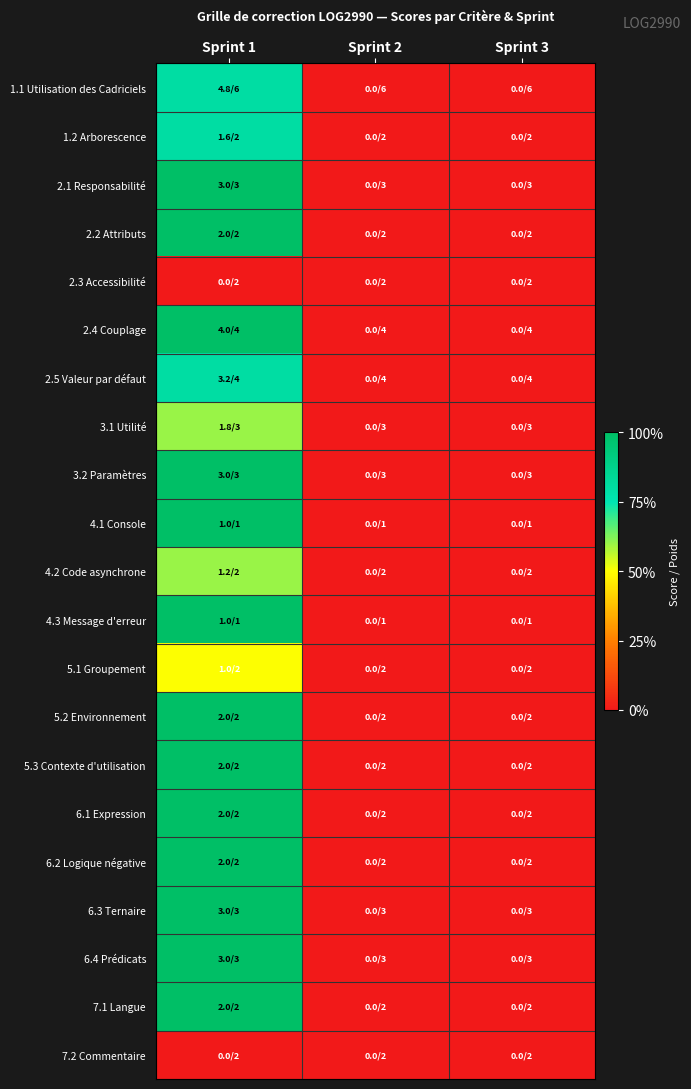

Reading left to right, list all the values displayed in this chart.

1.1 Utilisation des Cadriciels: Sprint 1=0.8	Sprint 2=0.0	Sprint 3=0.0
1.2 Arborescence: Sprint 1=0.8	Sprint 2=0.0	Sprint 3=0.0
2.1 Responsabilité: Sprint 1=1.0	Sprint 2=0.0	Sprint 3=0.0
2.2 Attributs: Sprint 1=1.0	Sprint 2=0.0	Sprint 3=0.0
2.3 Accessibilité: Sprint 1=0.0	Sprint 2=0.0	Sprint 3=0.0
2.4 Couplage: Sprint 1=1.0	Sprint 2=0.0	Sprint 3=0.0
2.5 Valeur par défaut: Sprint 1=0.8	Sprint 2=0.0	Sprint 3=0.0
3.1 Utilité: Sprint 1=0.6	Sprint 2=0.0	Sprint 3=0.0
3.2 Paramètres: Sprint 1=1.0	Sprint 2=0.0	Sprint 3=0.0
4.1 Console: Sprint 1=1.0	Sprint 2=0.0	Sprint 3=0.0
4.2 Code asynchrone: Sprint 1=0.6	Sprint 2=0.0	Sprint 3=0.0
4.3 Message d'erreur: Sprint 1=1.0	Sprint 2=0.0	Sprint 3=0.0
5.1 Groupement: Sprint 1=0.5	Sprint 2=0.0	Sprint 3=0.0
5.2 Environnement: Sprint 1=1.0	Sprint 2=0.0	Sprint 3=0.0
5.3 Contexte d'utilisation: Sprint 1=1.0	Sprint 2=0.0	Sprint 3=0.0
6.1 Expression: Sprint 1=1.0	Sprint 2=0.0	Sprint 3=0.0
6.2 Logique négative: Sprint 1=1.0	Sprint 2=0.0	Sprint 3=0.0
6.3 Ternaire: Sprint 1=1.0	Sprint 2=0.0	Sprint 3=0.0
6.4 Prédicats: Sprint 1=1.0	Sprint 2=0.0	Sprint 3=0.0
7.1 Langue: Sprint 1=1.0	Sprint 2=0.0	Sprint 3=0.0
7.2 Commentaire: Sprint 1=0.0	Sprint 2=0.0	Sprint 3=0.0